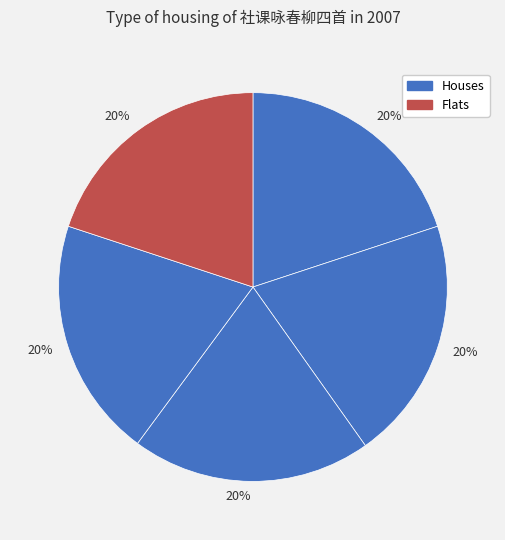

How many slices are in this pie chart?

5